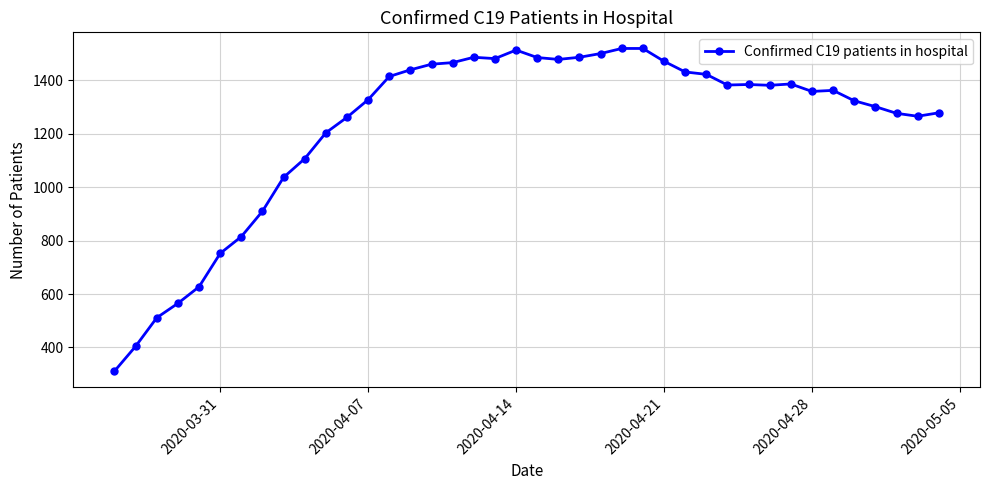

What is the smallest value displayed?

311